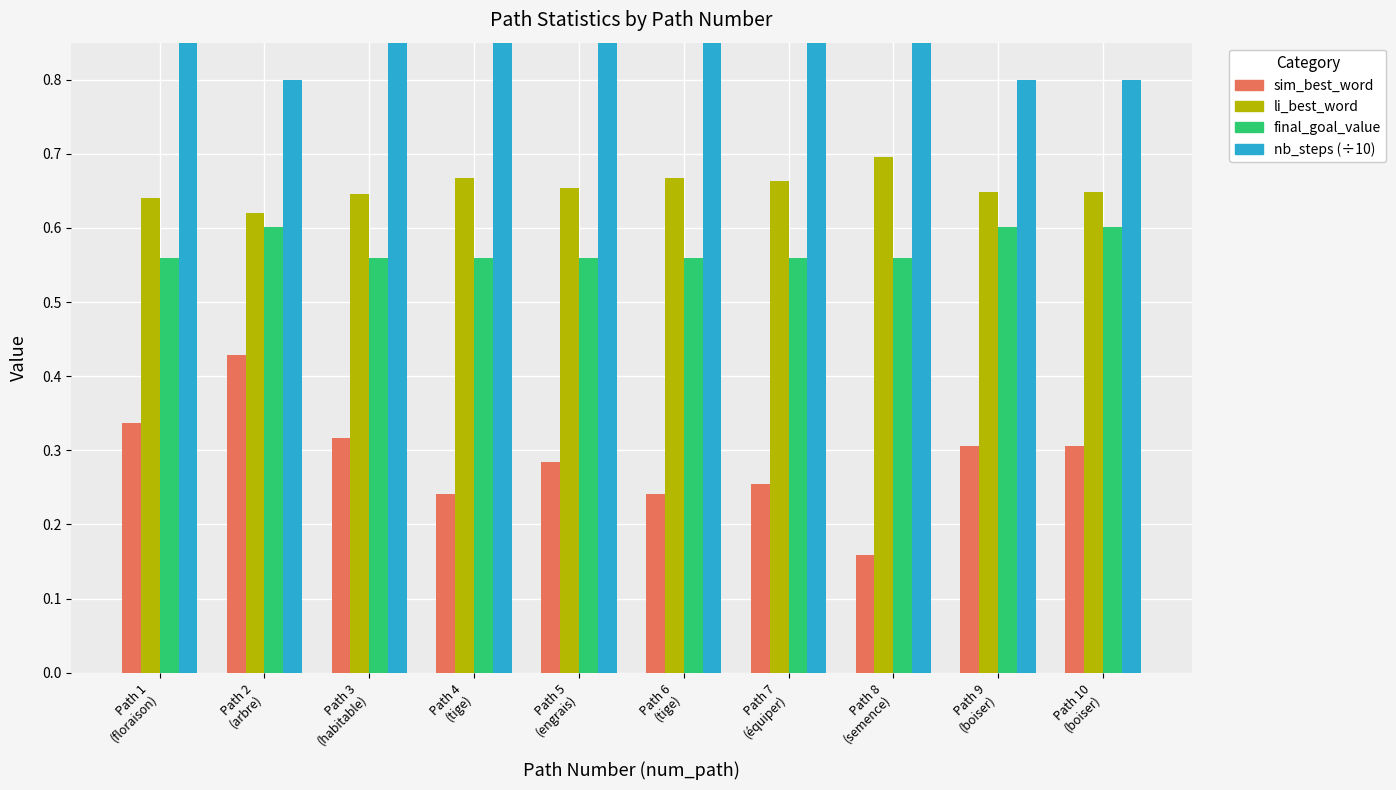

Reading left to right, what are all the values shown in this chart?

sim_best_word: 0.3	0.4	0.3	0.2	0.3	0.2	0.3	0.2	0.3	0.3
li_best_word: 0.6	0.6	0.6	0.7	0.7	0.7	0.7	0.7	0.6	0.6
final_goal_value: 0.6	0.6	0.6	0.6	0.6	0.6	0.6	0.6	0.6	0.6
nb_steps (÷10): 0.9	0.8	0.9	0.9	0.9	0.9	0.9	0.9	0.8	0.8